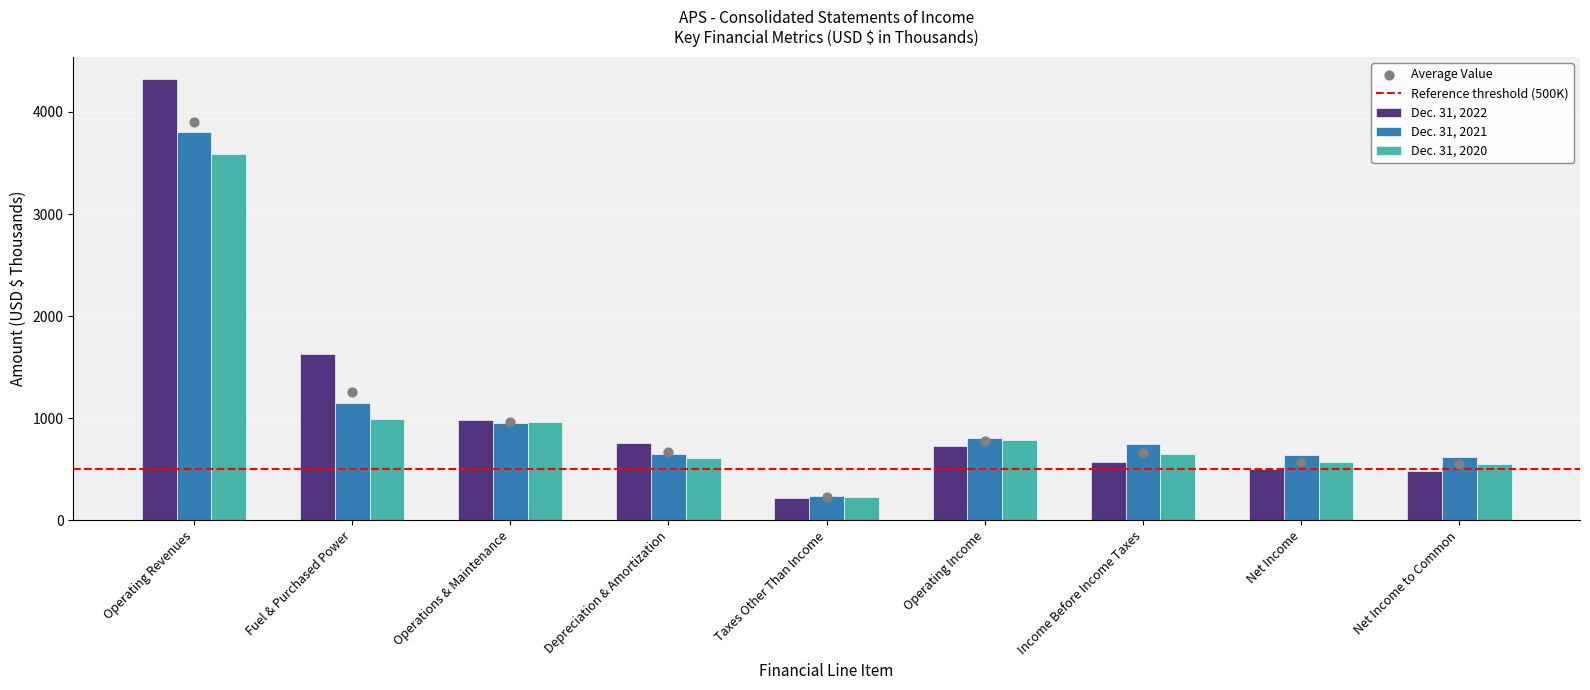

Is the value of Dec. 31, 2020 at Net Income to Common greater than the value of Dec. 31, 2022 at Net Income?

Yes